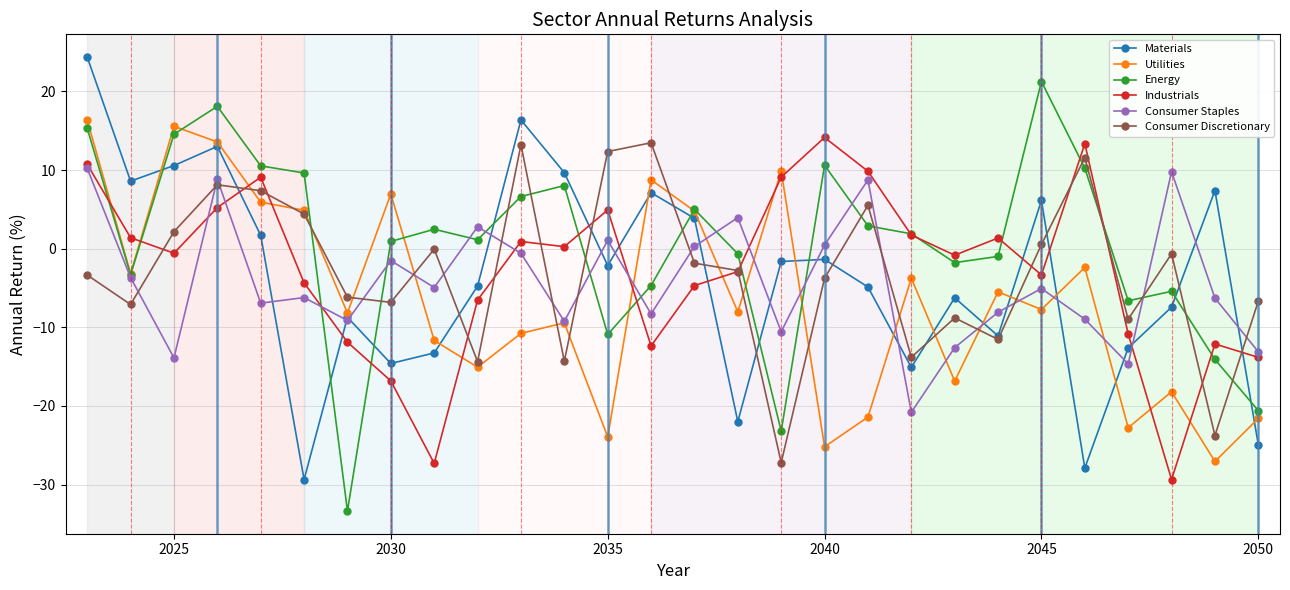

Is this an area chart (filled region under the line)?

No